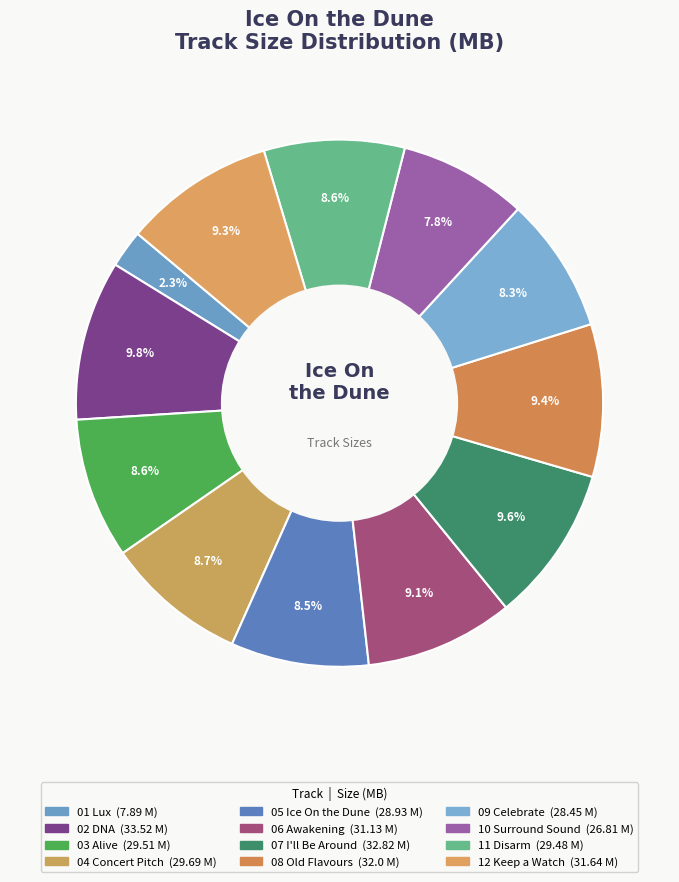

Count the number of slices in the pie.

12